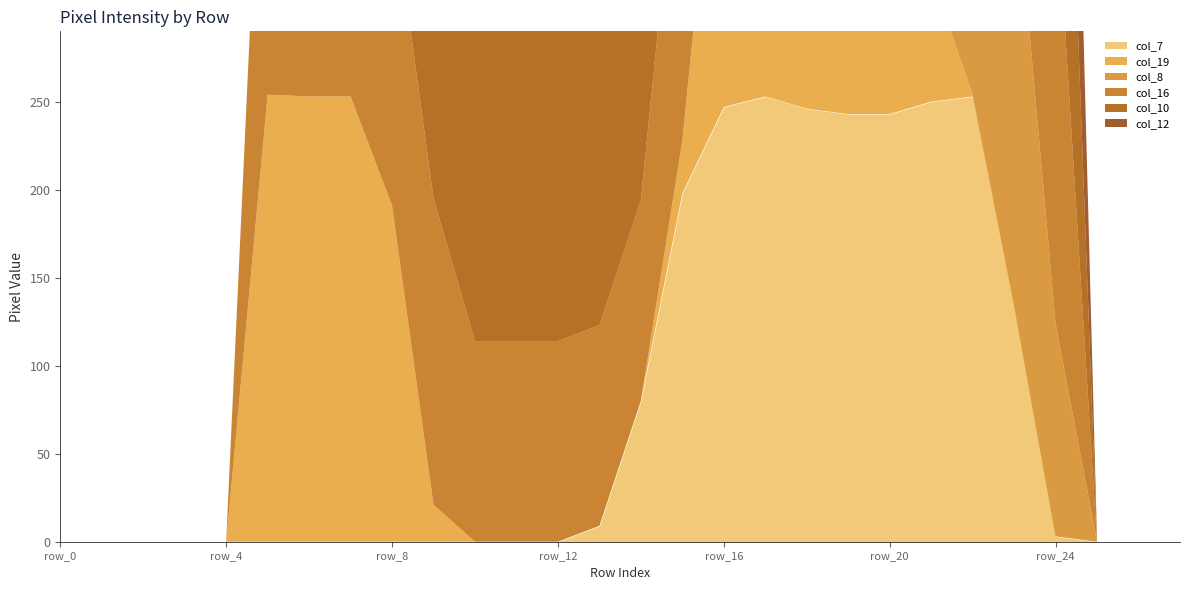

True or false: col_19 has more than 2 interior local peaks.

False